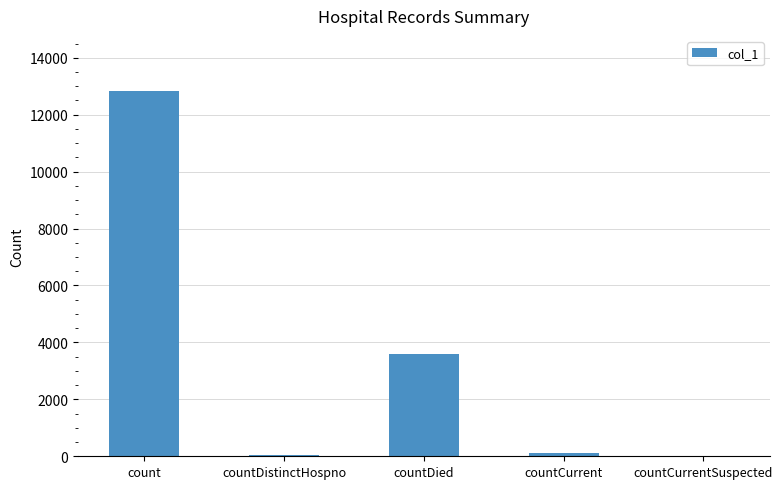

What is the greatest value displayed?

12843